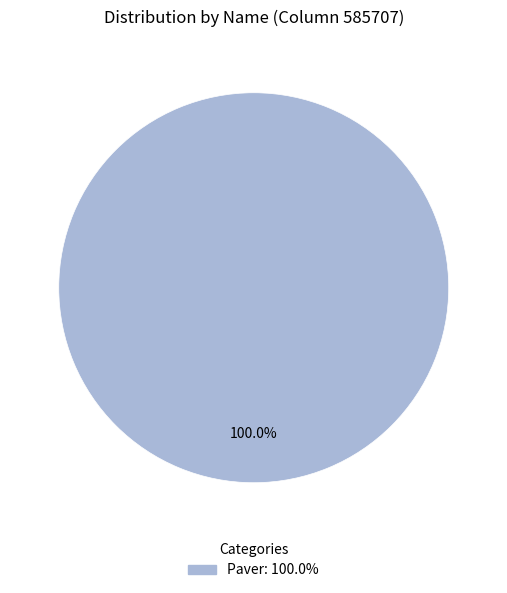

Does any single category account for the majority?

Yes